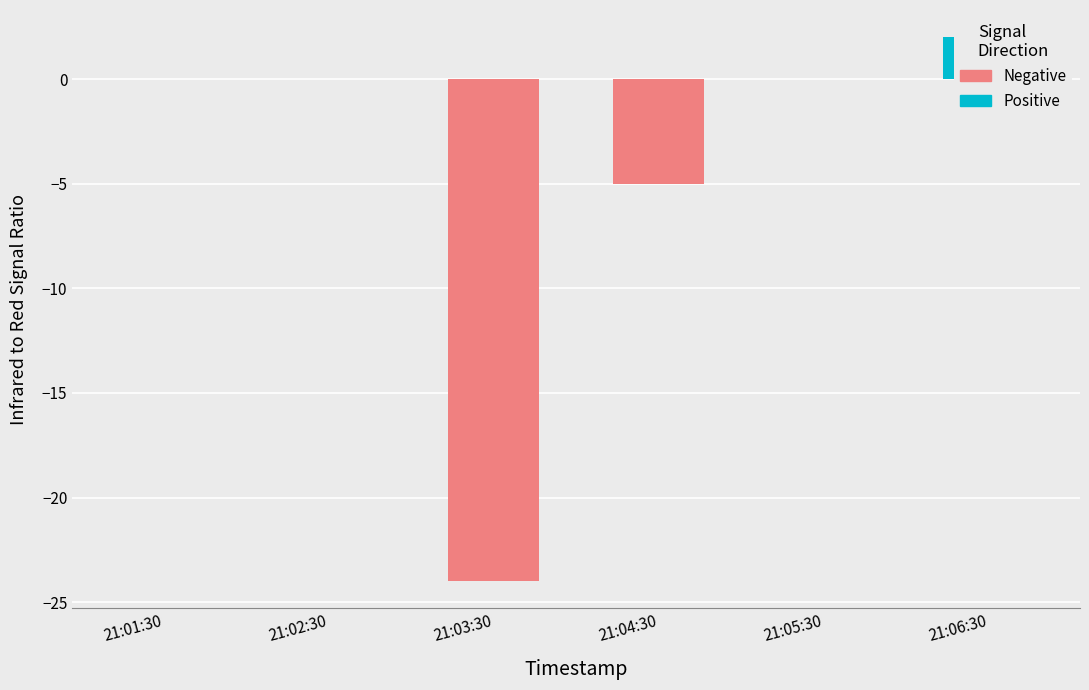

How many bars are there in each group?

2